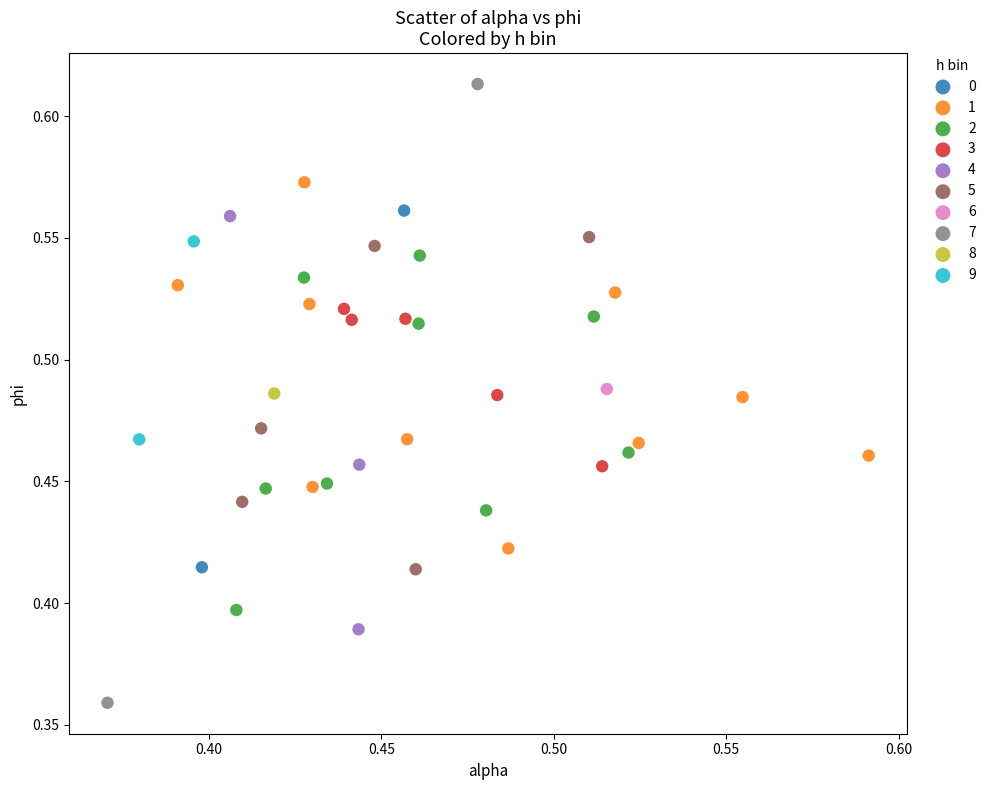

Which series contains the highest Y value?

7